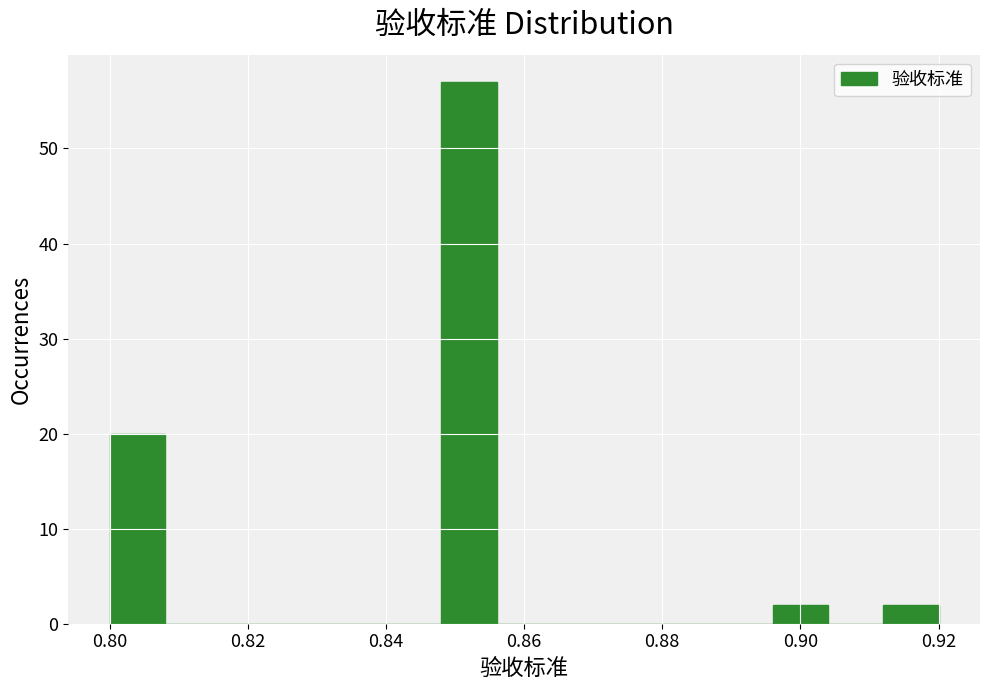

Reading left to right, list every bar in this chart as the range it spans on the x-axis followed by its height. The values are not printed on the chart, so give them approximately, as read against the axis.

0.800 to 0.808: 20
0.808 to 0.816: 0
0.816 to 0.824: 0
0.824 to 0.832: 0
0.832 to 0.840: 0
0.840 to 0.848: 0
0.848 to 0.856: 57
0.856 to 0.864: 0
0.864 to 0.872: 0
0.872 to 0.880: 0
0.880 to 0.888: 0
0.888 to 0.896: 0
0.896 to 0.904: 2
0.904 to 0.912: 0
0.912 to 0.920: 2